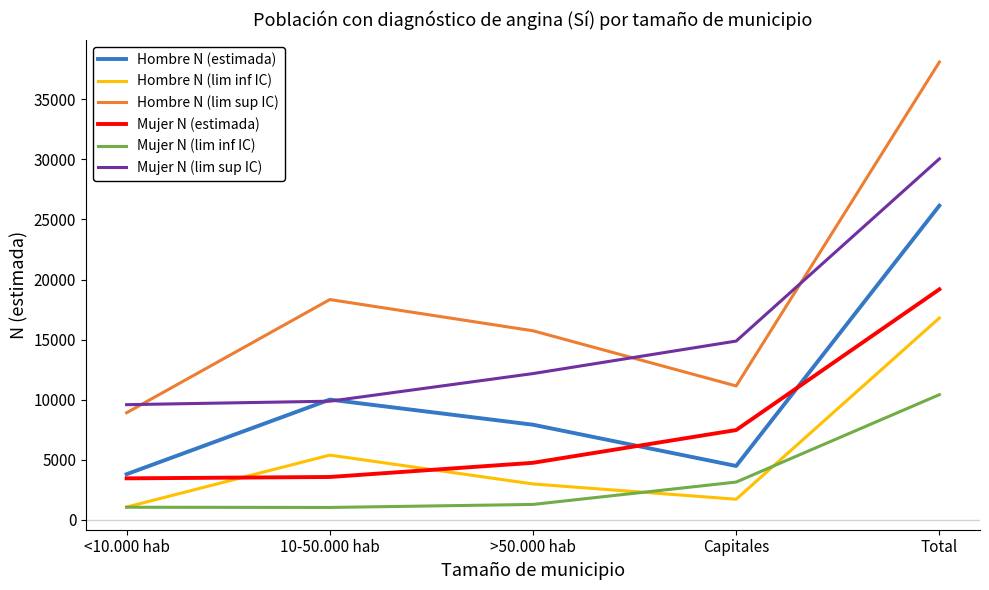

What is the difference between the highest and lowest values at Total?

27706